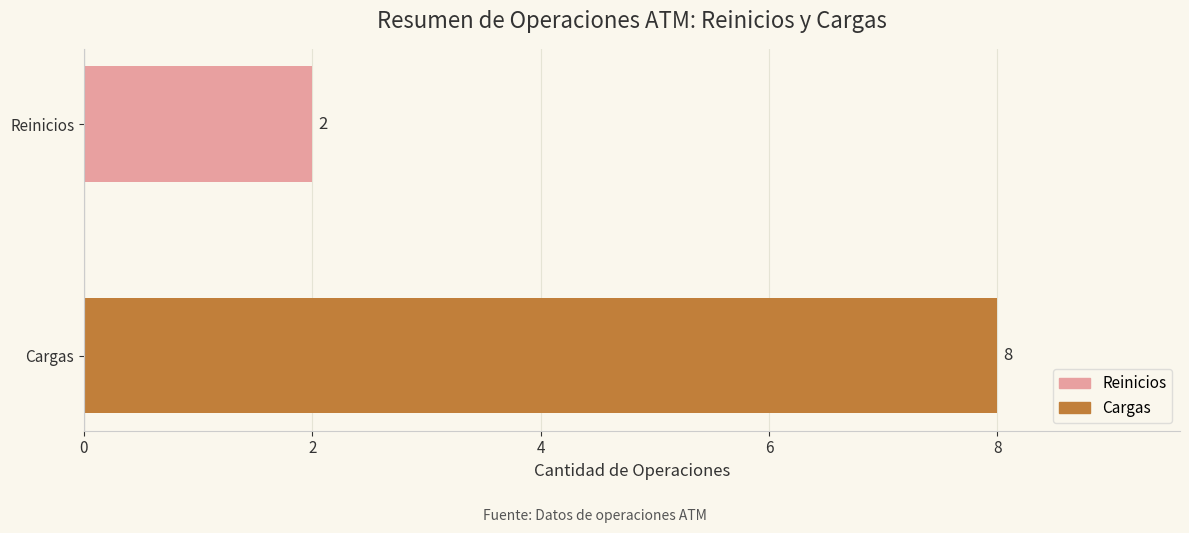

What is the change in value from Reinicios to Cargas?

+6